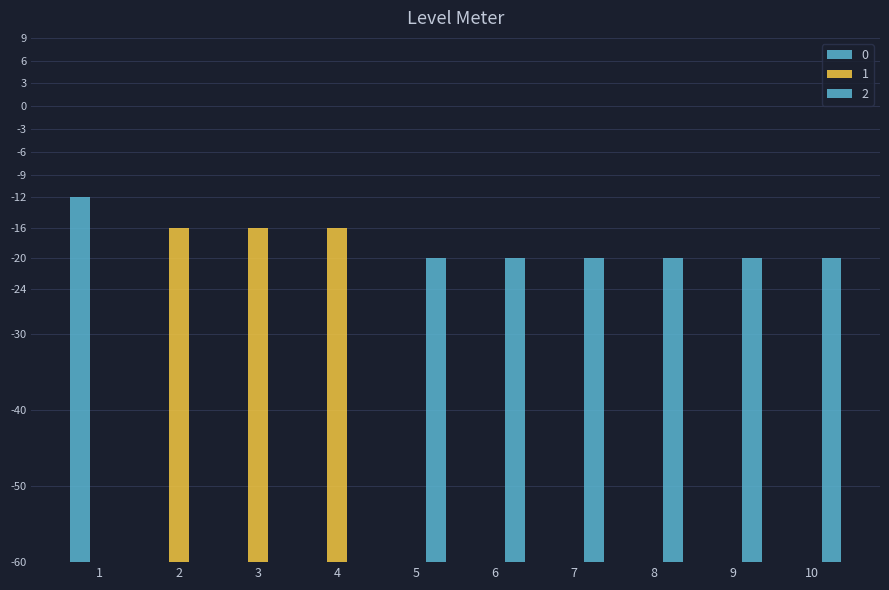

Which category has the highest value in the 0 series?

1